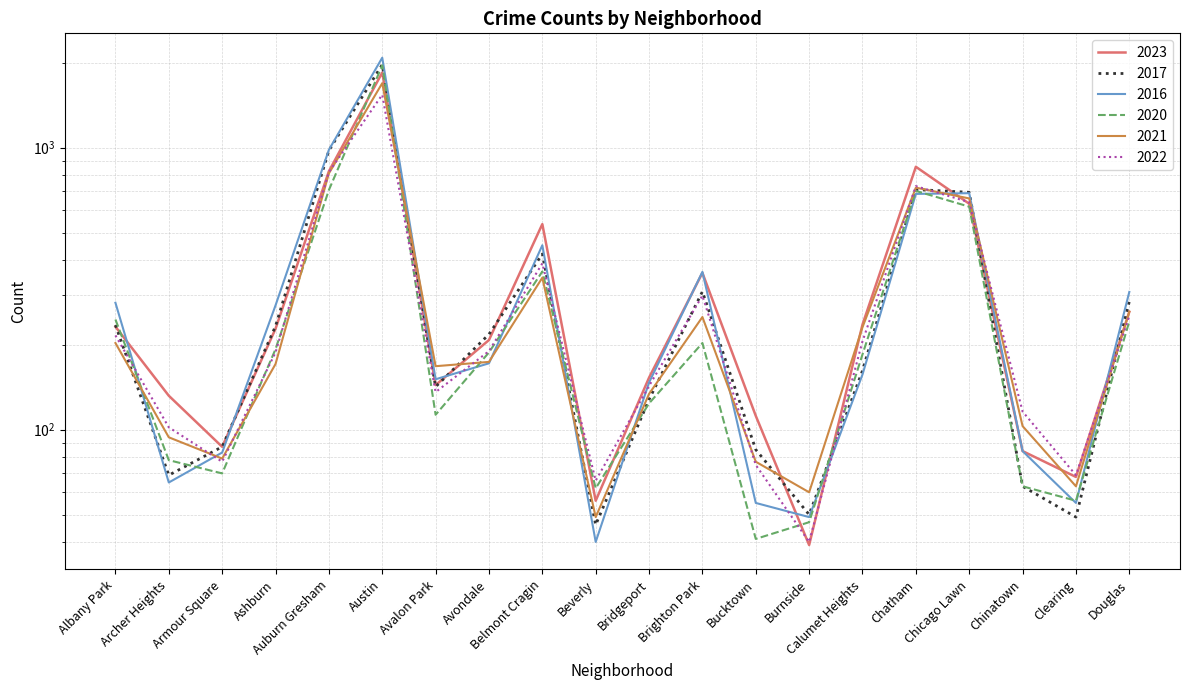

True or false: 2020 and 2021 cross at least once.

True